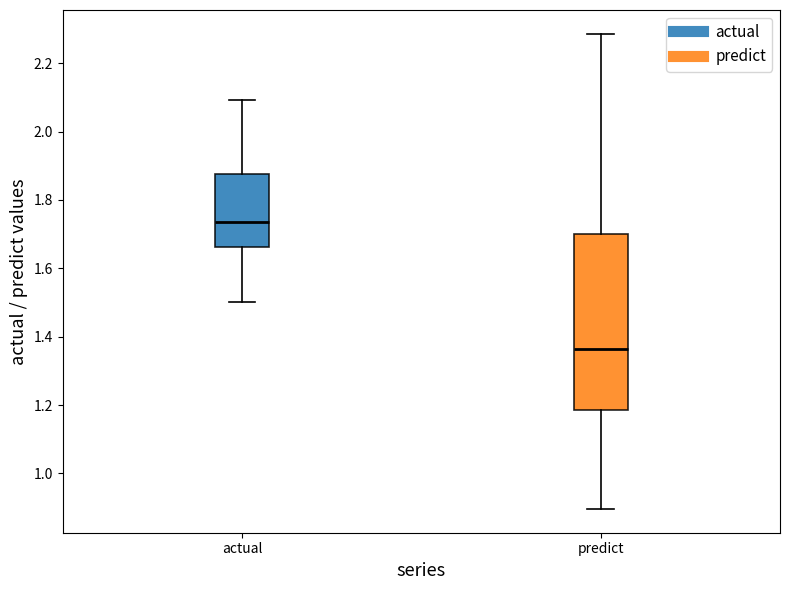

Reading left to right, read every box against the y-axis: the position of its median line, the range the box covers, and the ends of its whiskers. The values are not printed on the chart, so give them approximately, as read against the axis.

actual: median 1.74, box 1.66 to 1.88, whiskers 1.50 to 2.10
predict: median 1.36, box 1.18 to 1.70, whiskers 0.90 to 2.28